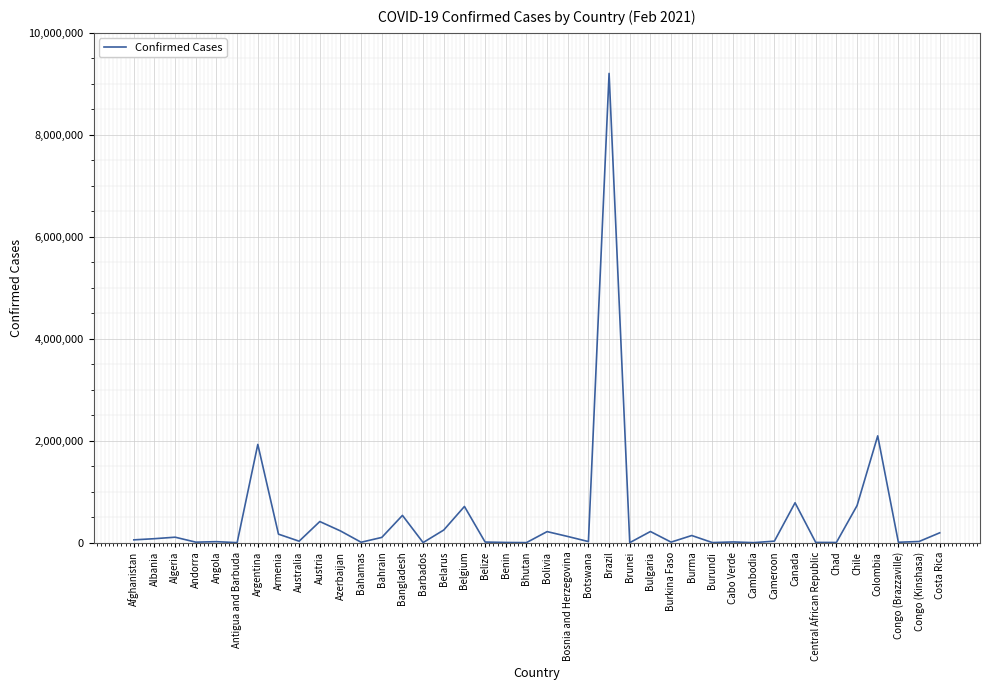

What is the difference between the maximum and minimum values?

9204551